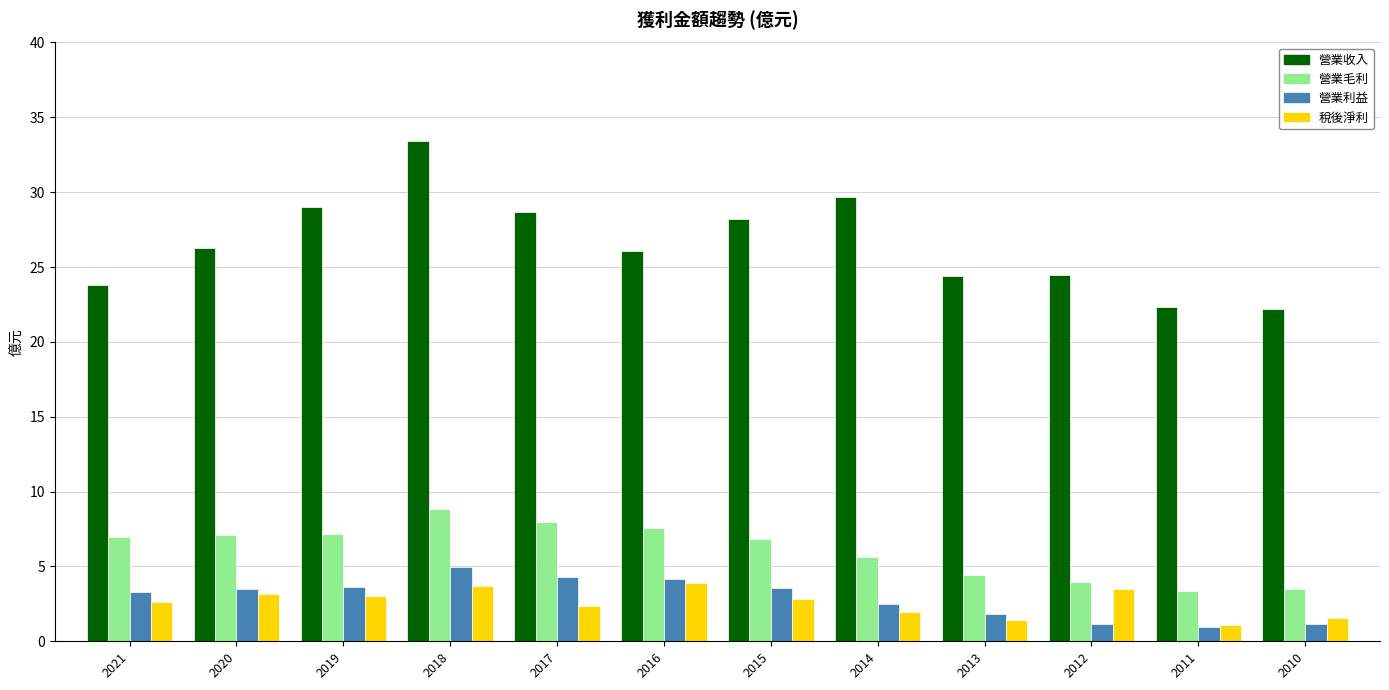

Rank the series by their maximum value, from lowest to highest.

稅後淨利, 營業利益, 營業毛利, 營業收入